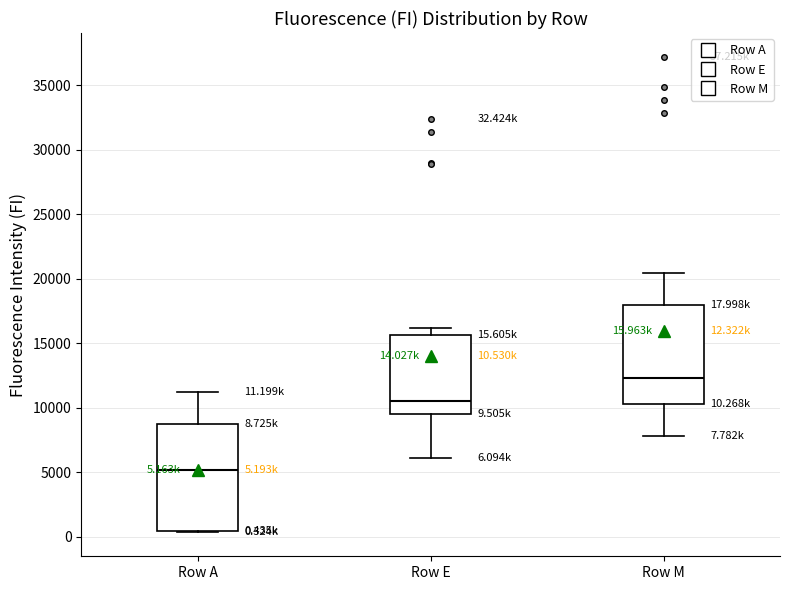

Which box's median line is the lowest?

Row A